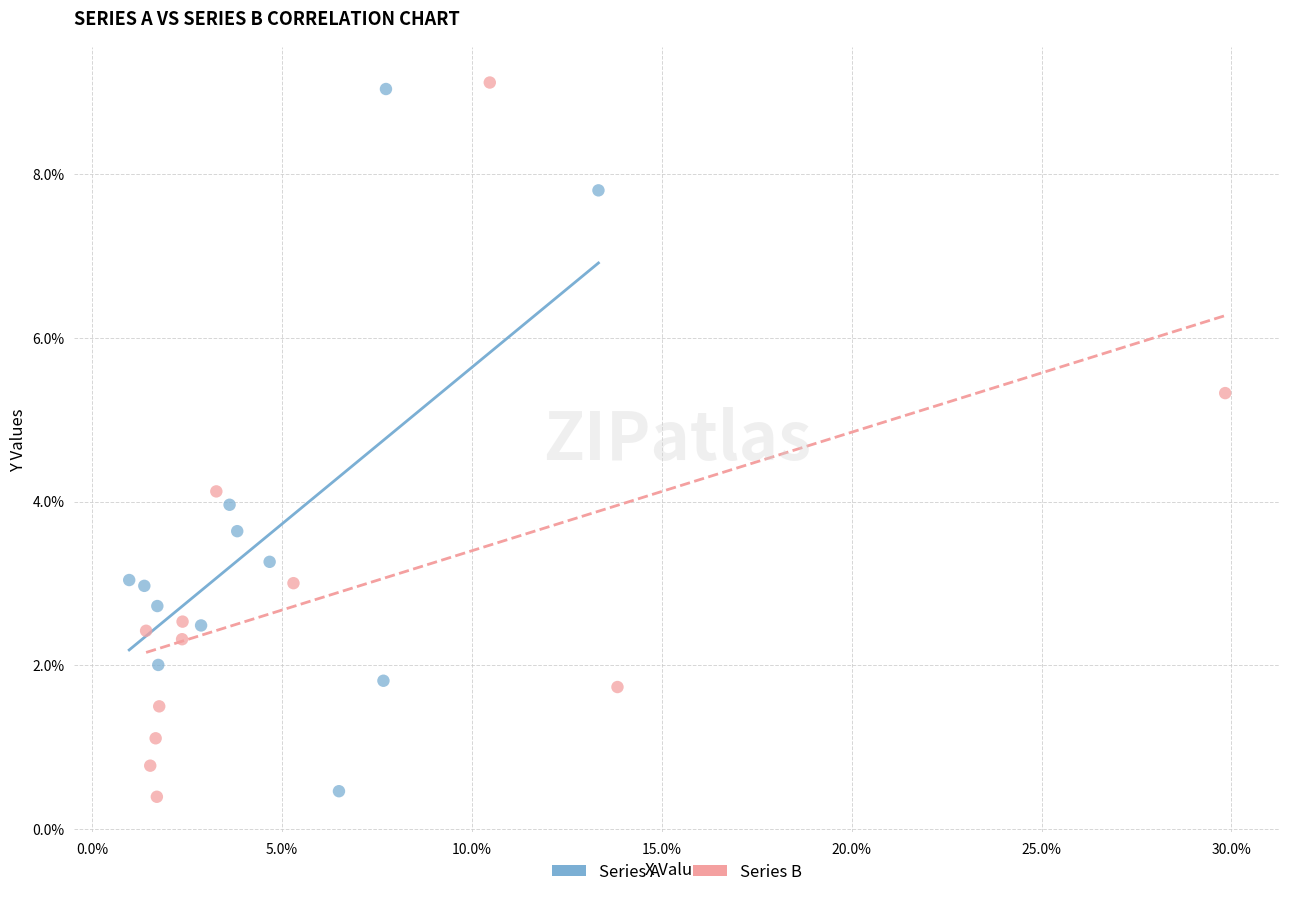

What are all the series names shown in the legend?

Series A, Series B